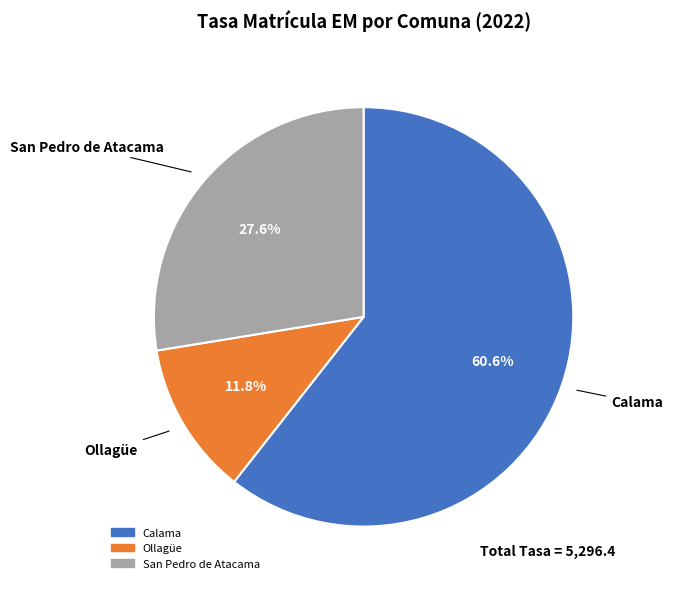

Which slice is the smallest?

Ollagüe